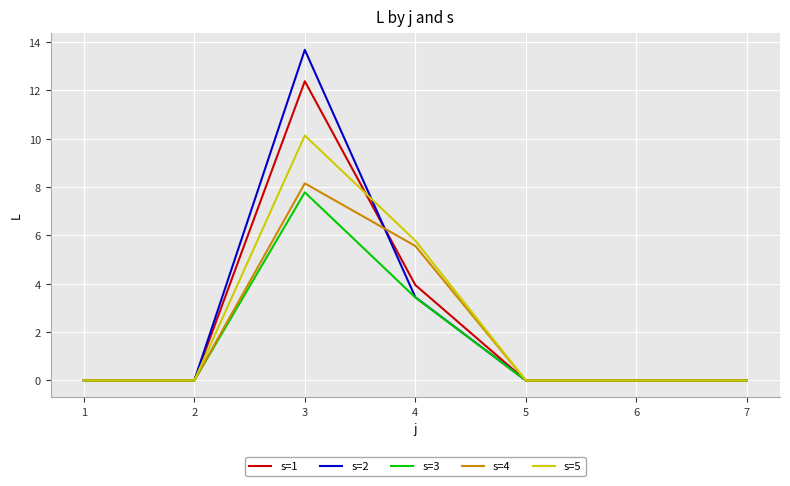

What is the sum of all s=5 values?

15.9